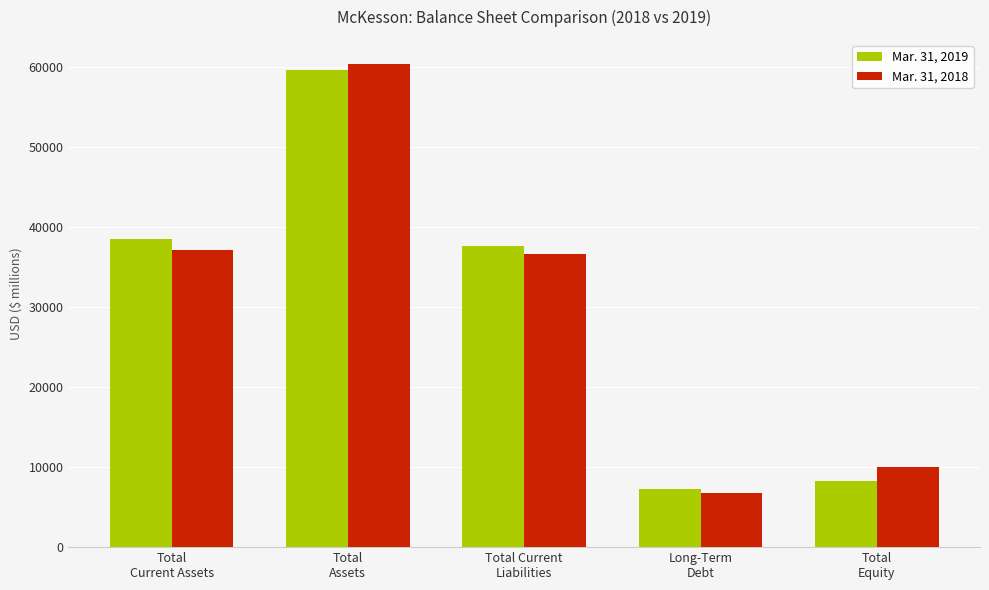

Reading left to right, transcribe all the data shown in this chart.

Mar. 31, 2019: Total
Current Assets=38465	Total
Assets=59672	Total Current
Liabilities=37626	Long-Term
Debt=7265	Total
Equity=8287
Mar. 31, 2018: Total
Current Assets=37136	Total
Assets=60381	Total Current
Liabilities=36685	Long-Term
Debt=6751	Total
Equity=10057